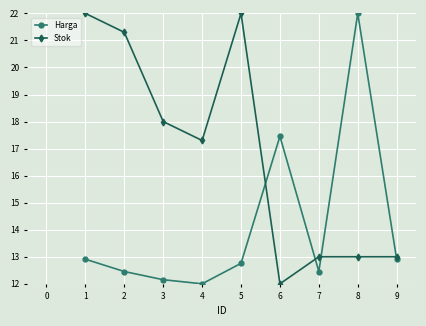

How many data points in Stok are above 17?

5